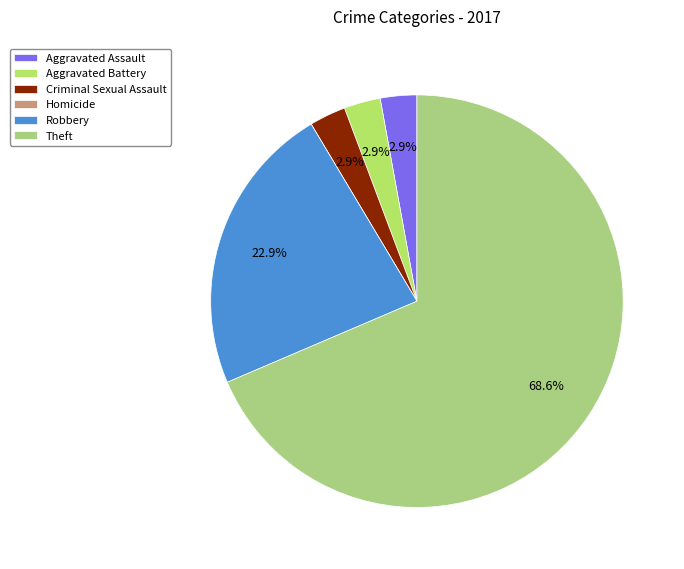

Combined, do Aggravated Battery and Criminal Sexual Assault account for over 50%?

No